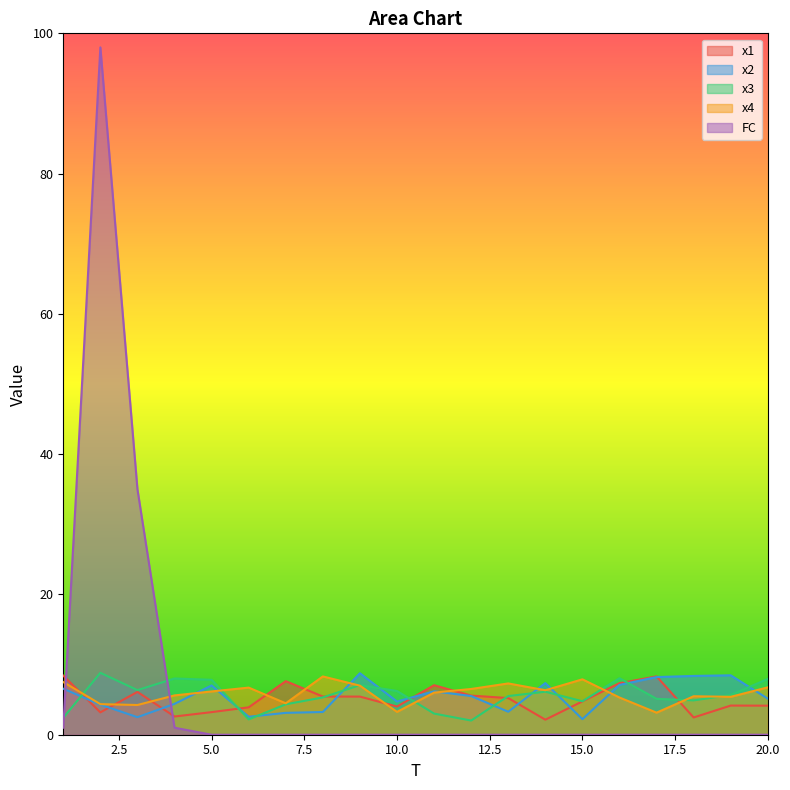

What is the maximum value for x3?

8.8